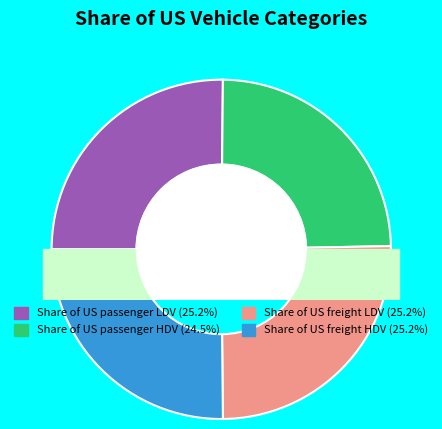

Which category has the biggest portion of the pie?

Share of US passenger LDV